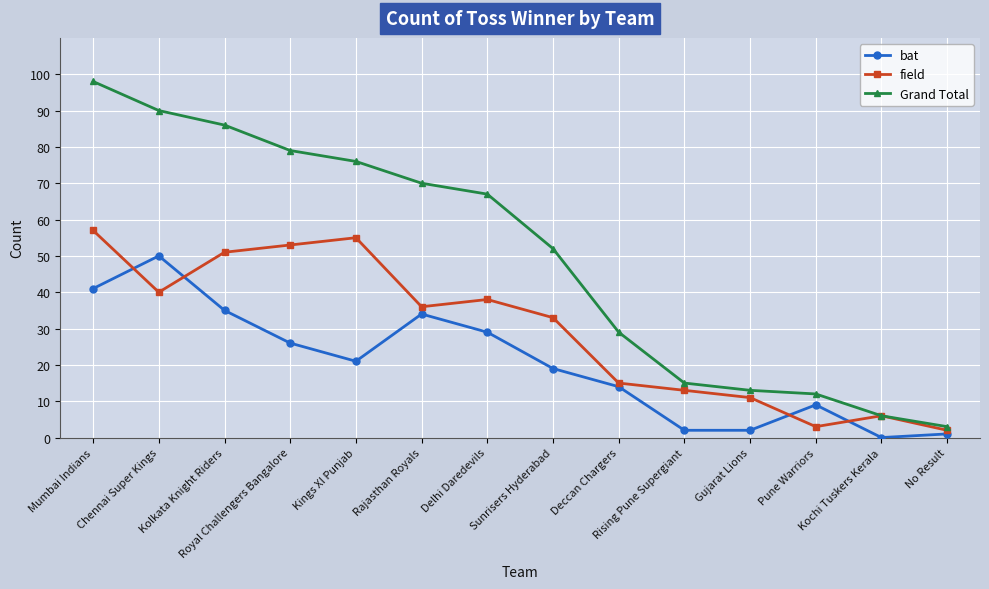

True or false: Grand Total has more than 2 interior local peaks.

False